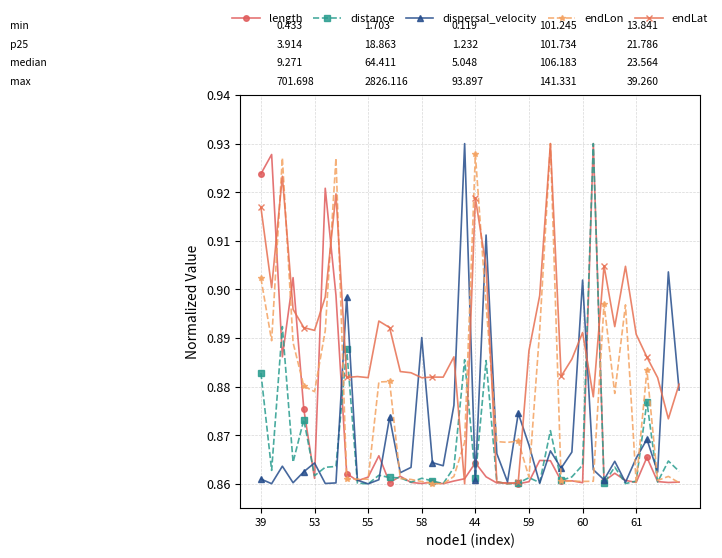

At how many categories does at least one series exceed 0?

40